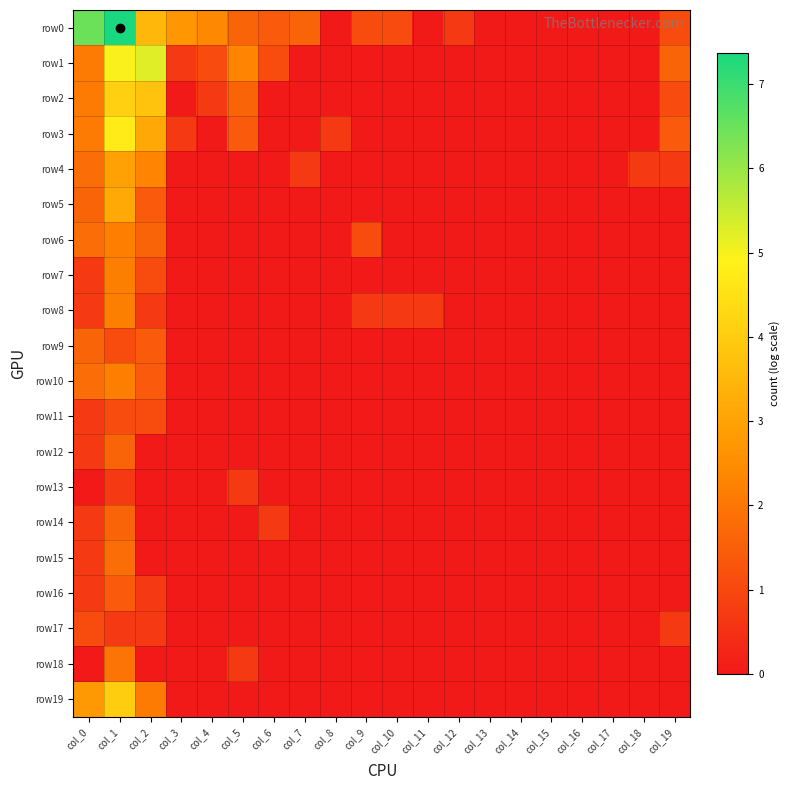

What is the total value across all series at col_3?

4.1